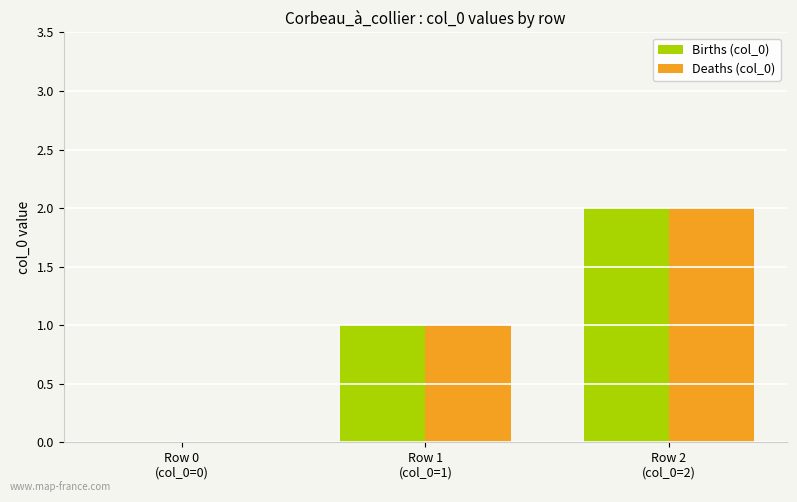

What value does the Deaths (col_0) series have at Row 2
(col_0=2)?

2